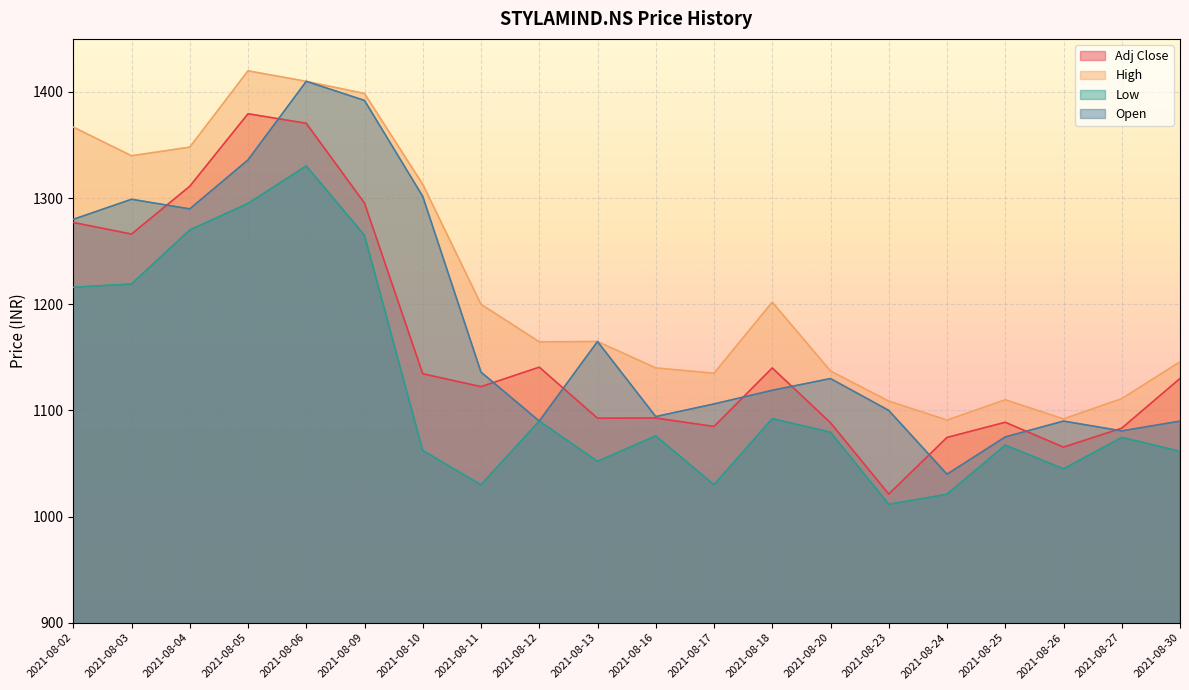

What is the difference between the Open values at 2021-08-13 and 2021-08-05?

171.1